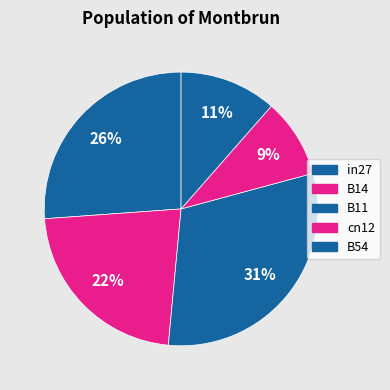

How many slices are in this pie chart?

5